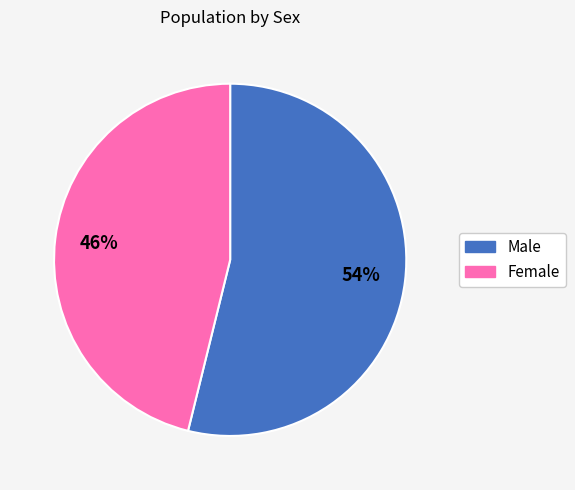

What is the majority slice?

Male